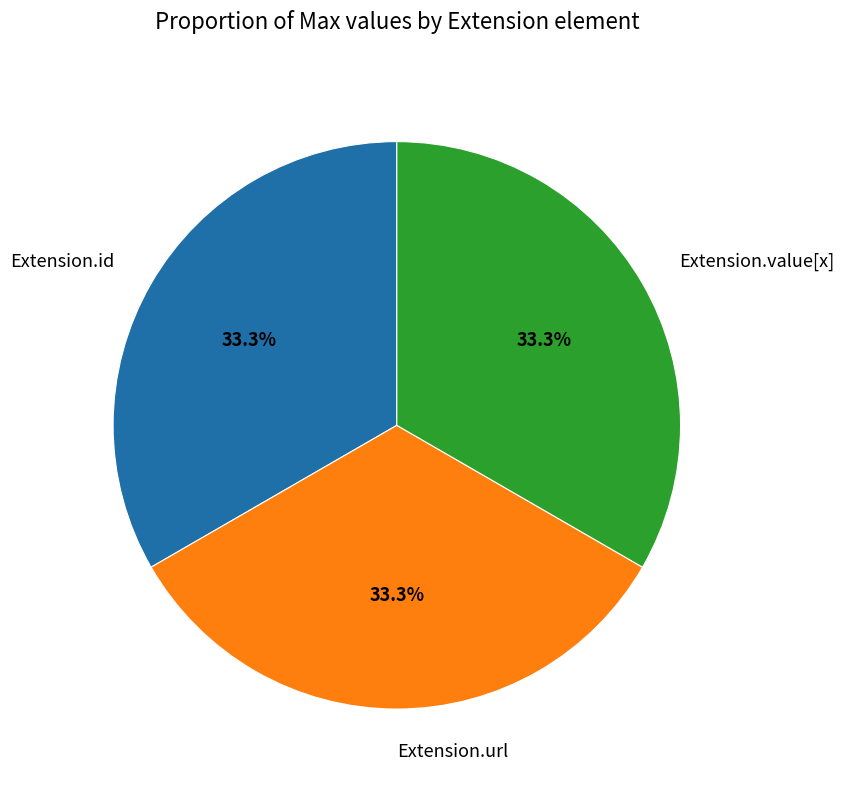

Is there any slice that represents more than half of the pie?

No